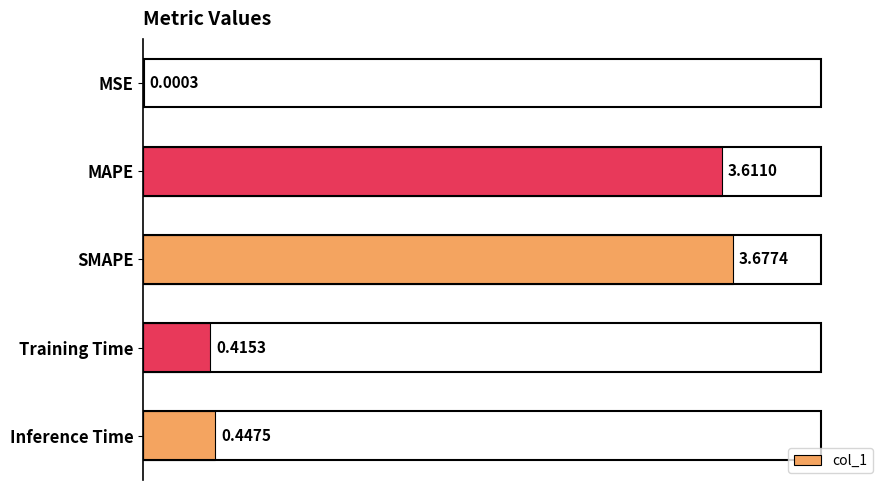

Are the bars horizontal?

Yes